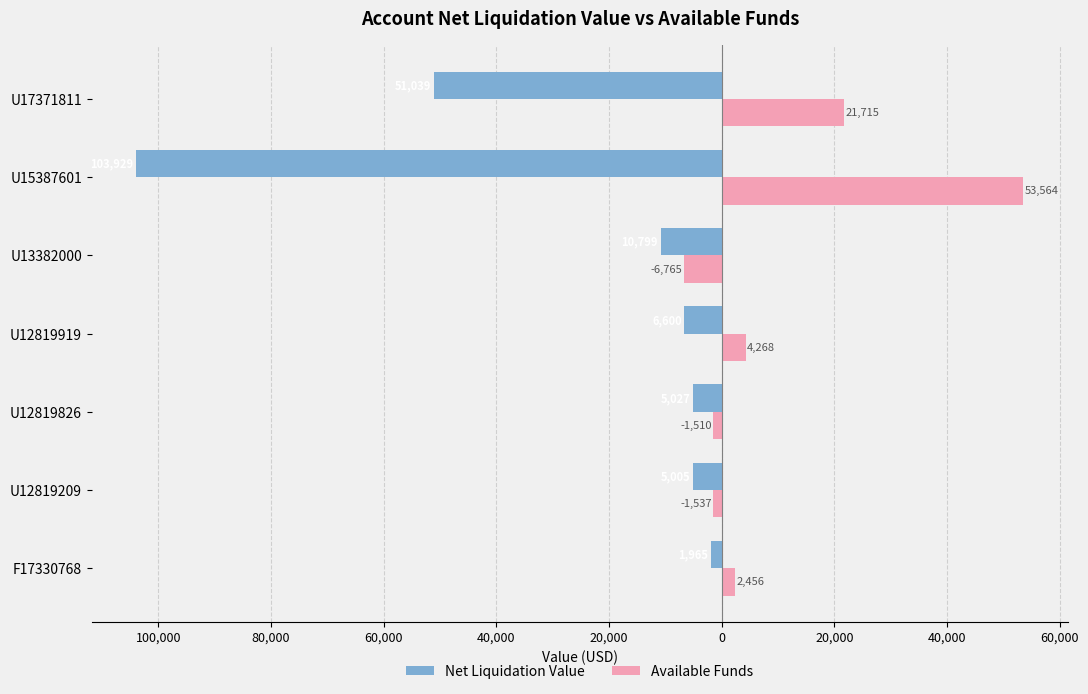

What are all the series names shown in the legend?

Net Liquidation Value, Available Funds